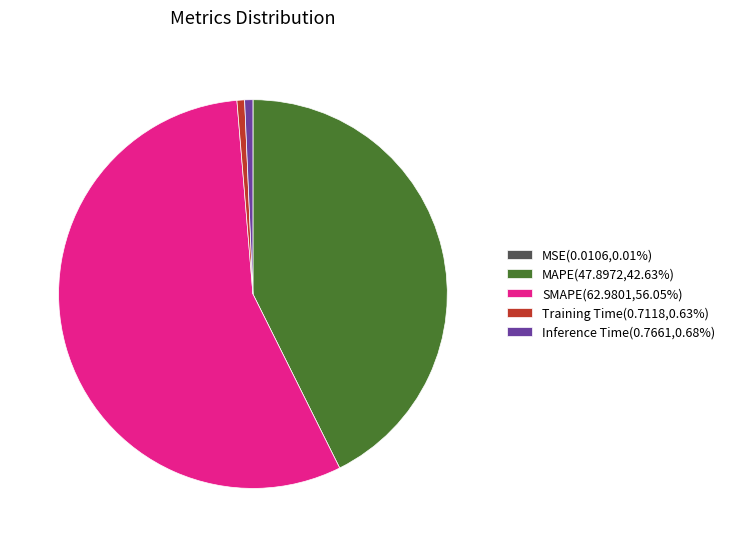

Approximately how many times larger is the value at MAPE(47.8972,42.63%) compared to SMAPE(62.9801,56.05%)?

0.8